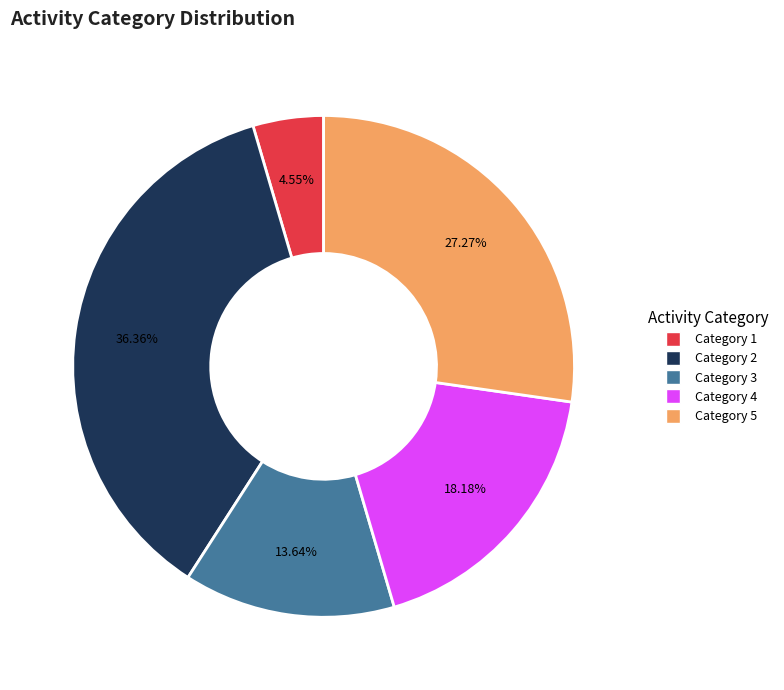

How many segments does this pie chart have?

5